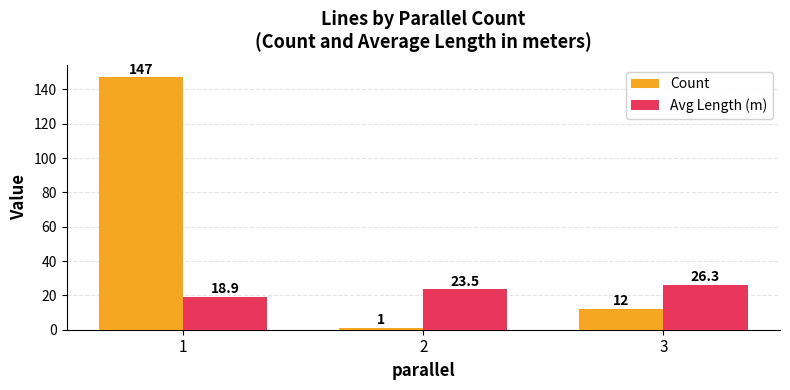

What is the difference between the maximum and minimum values in the Avg Length (m) series?

7.4